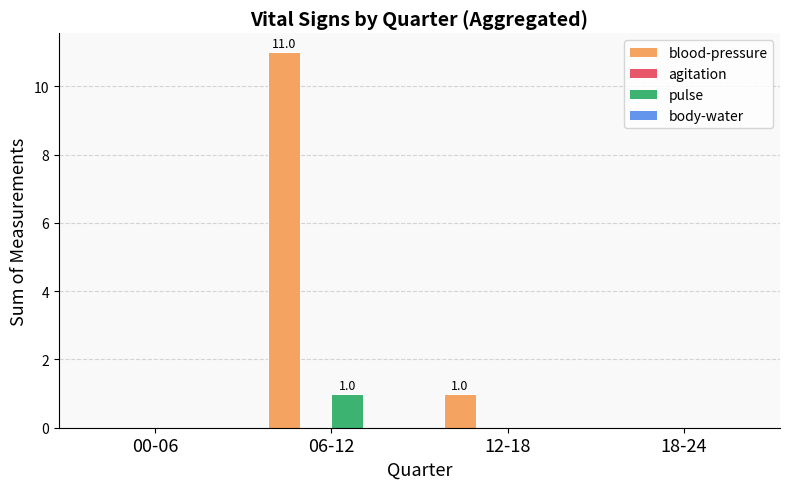

Is it true that pulse equals 0 at 06-12?

False